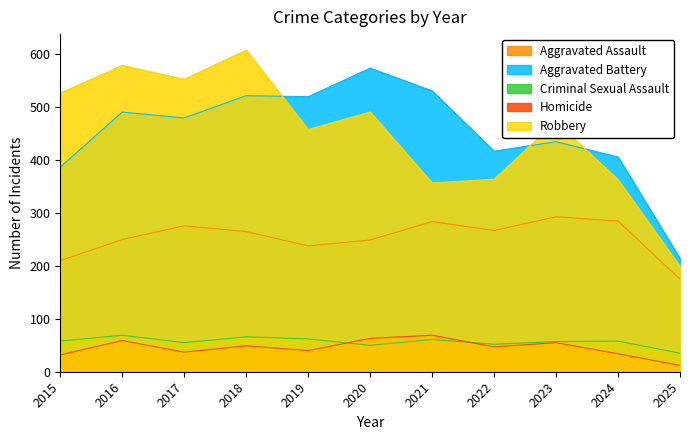

Which category has the highest value in the Homicide series?

2021